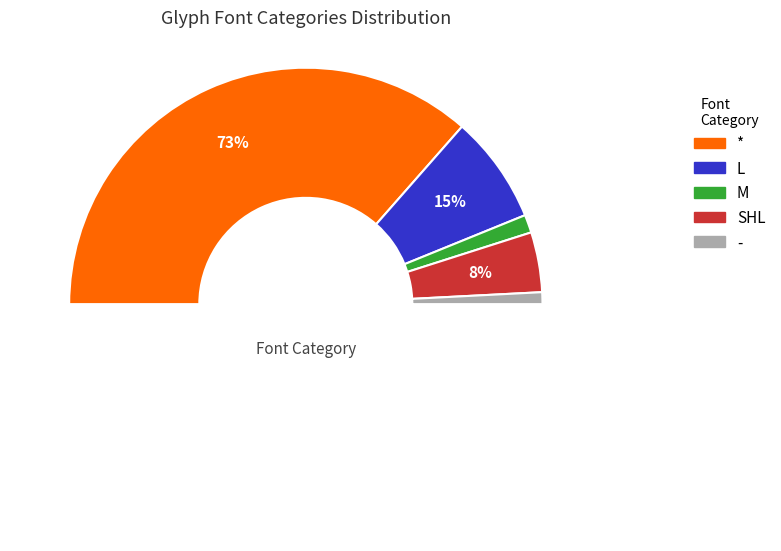

Which has a higher value, L or SHL?

L